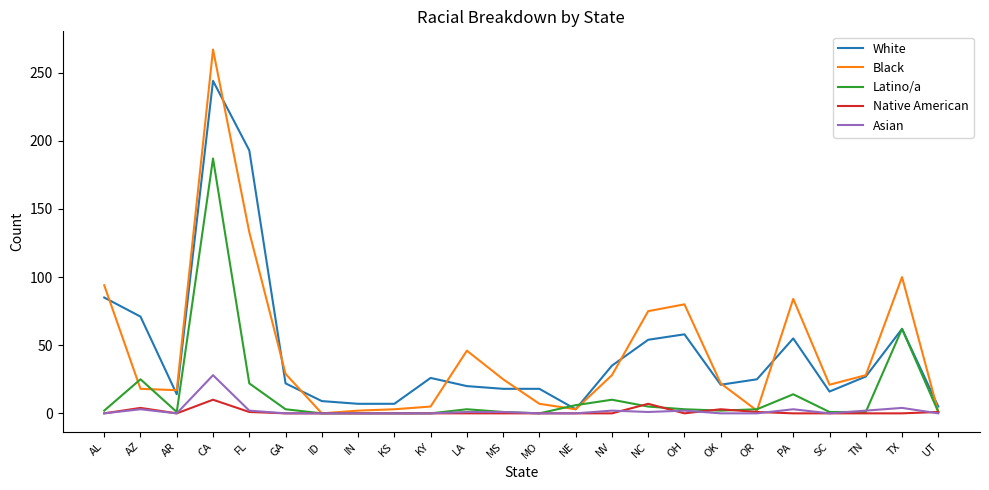

How many Native American values are between 0 and 1?

20